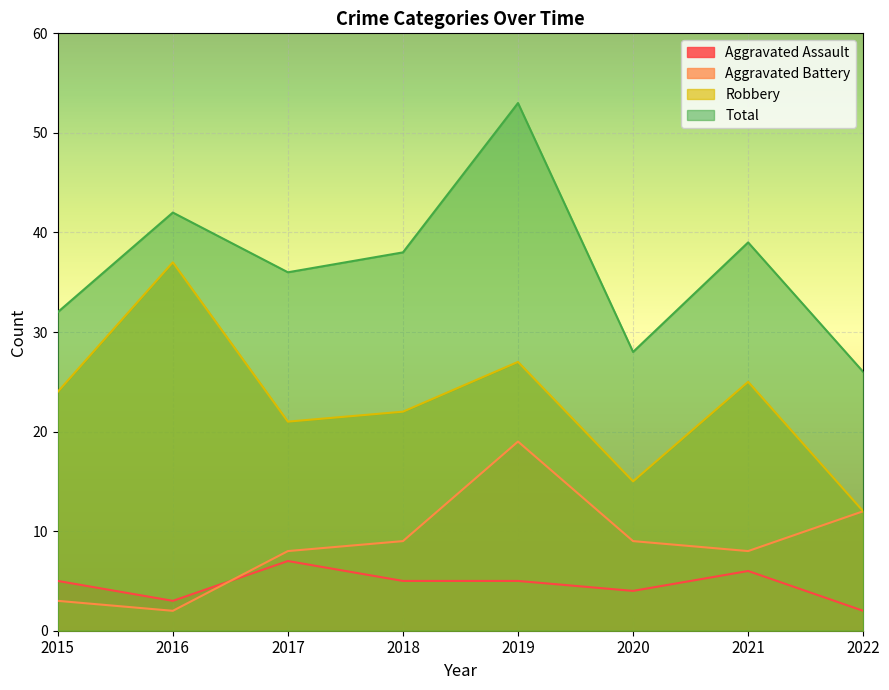

What is the value of the Aggravated Assault point at the 2nd from the left?

3